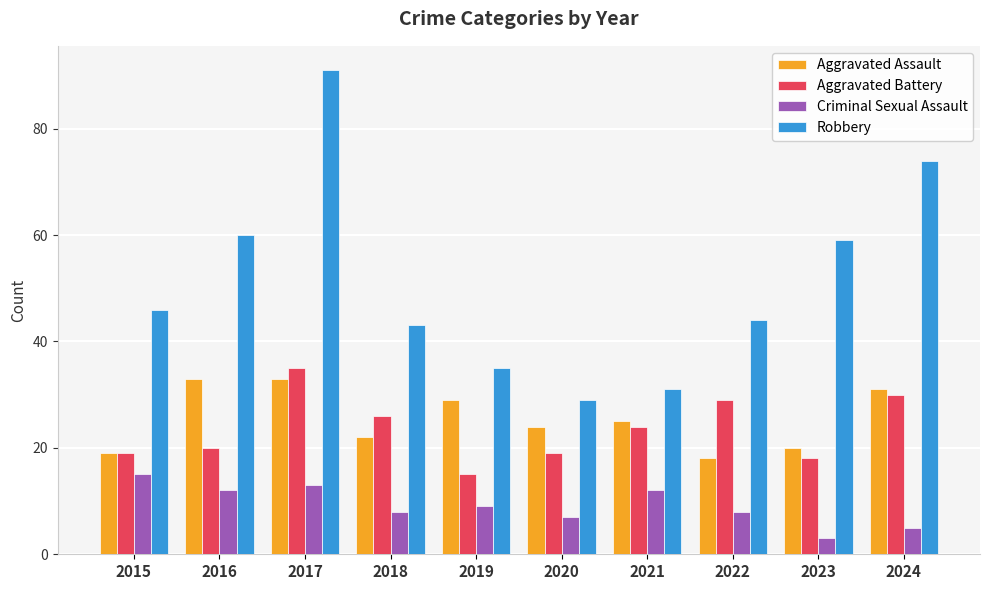

Rank the categories by Robbery value from highest to lowest.

2017, 2024, 2016, 2023, 2015, 2022, 2018, 2019, 2021, 2020